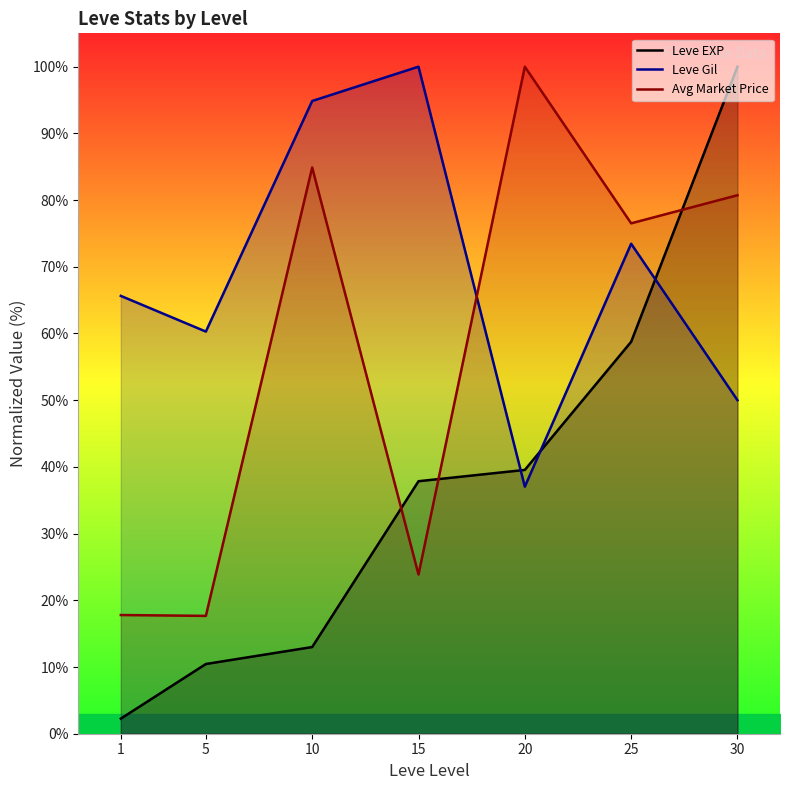

How many values in the Leve EXP series exceed 37?

4